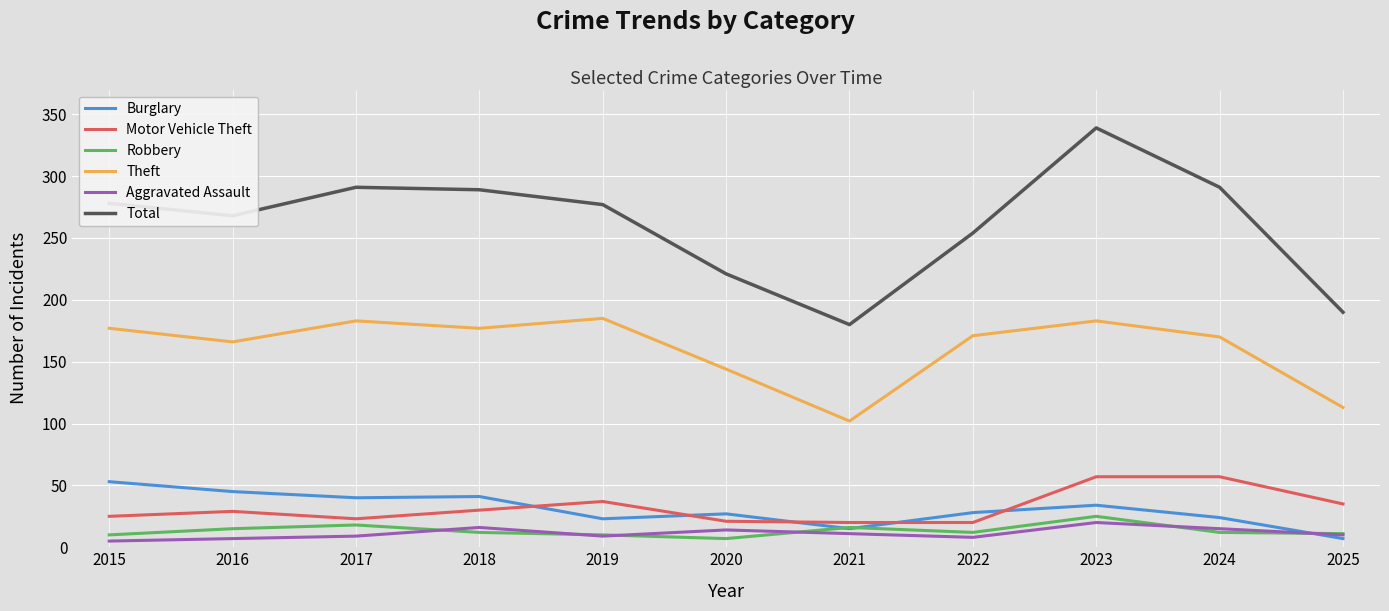

True or false: Motor Vehicle Theft has more than 1 points higher than both neighbors.

True